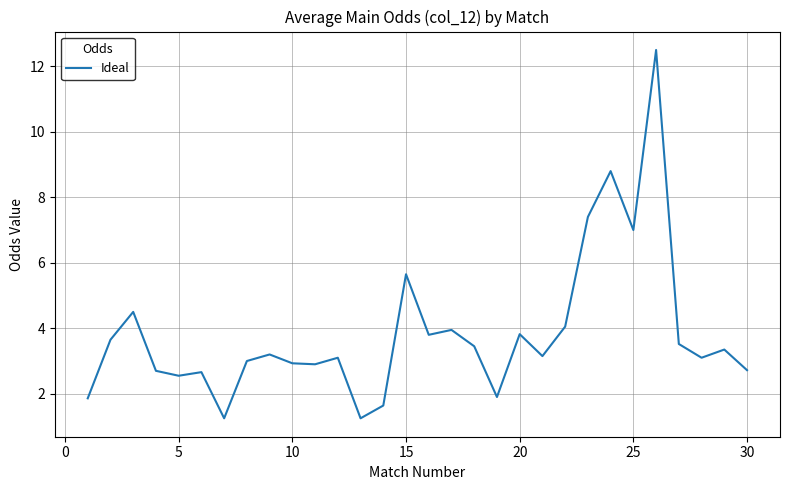

At which label is the value closest to 6?

15